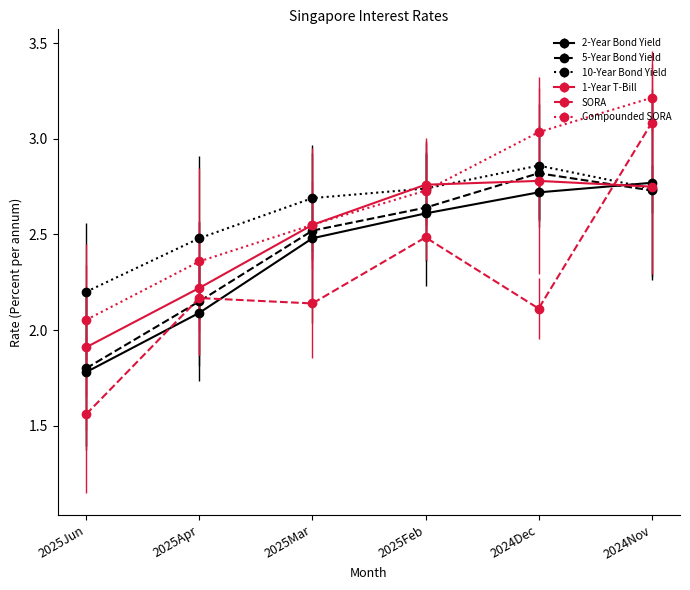

True or false: SORA has a value of 5.2 at 2024Nov.

False